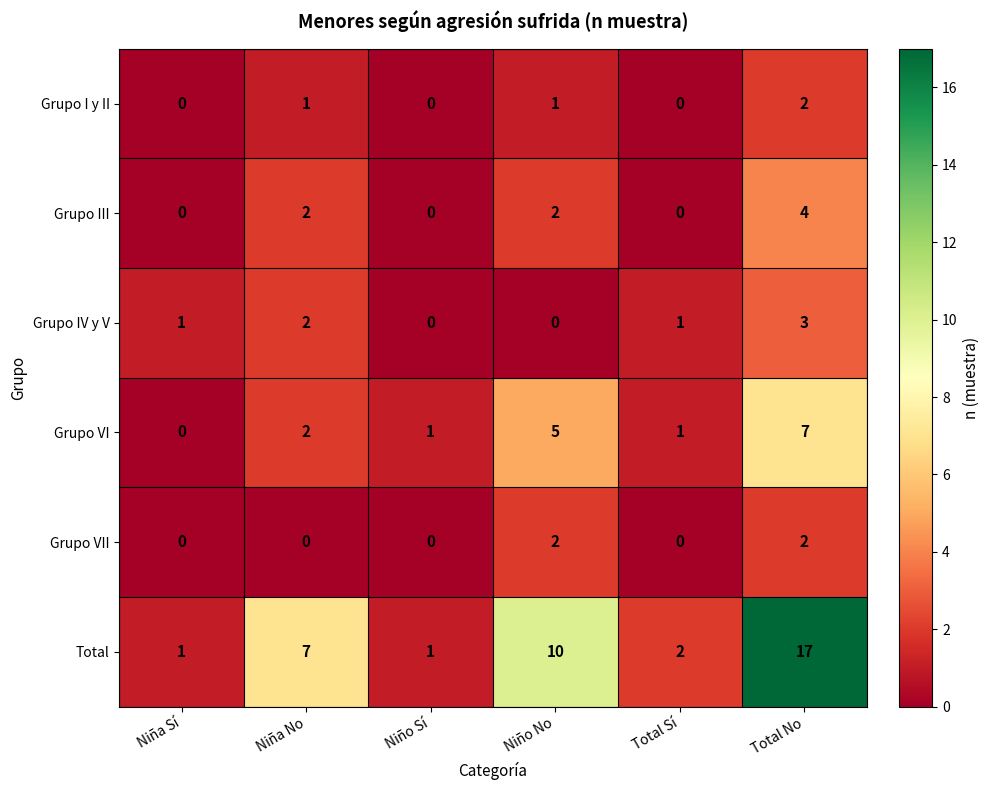

Which category has the lowest value in the Grupo VI series?

Niña Sí